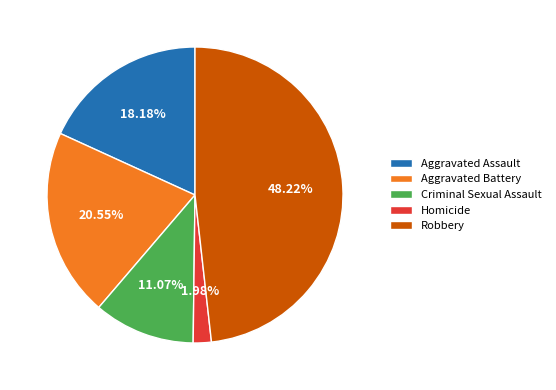

Rank the categories by value from lowest to highest.

Homicide, Criminal Sexual Assault, Aggravated Assault, Aggravated Battery, Robbery